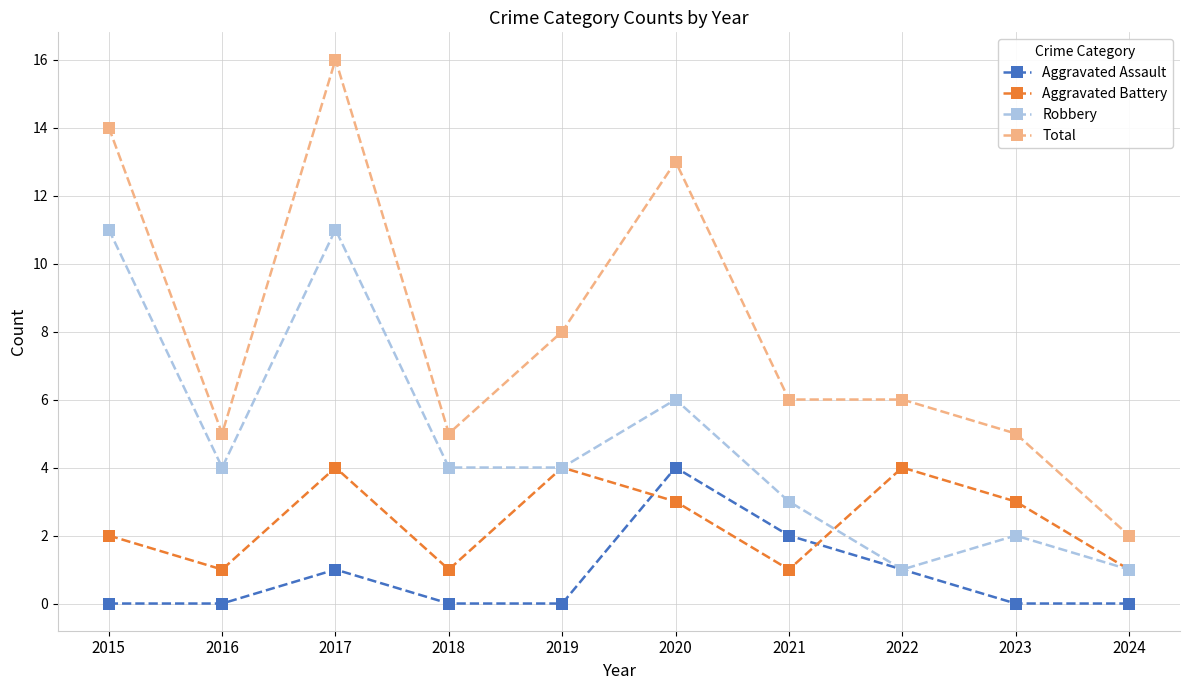

True or false: Aggravated Battery and Total intersect in this chart.

False